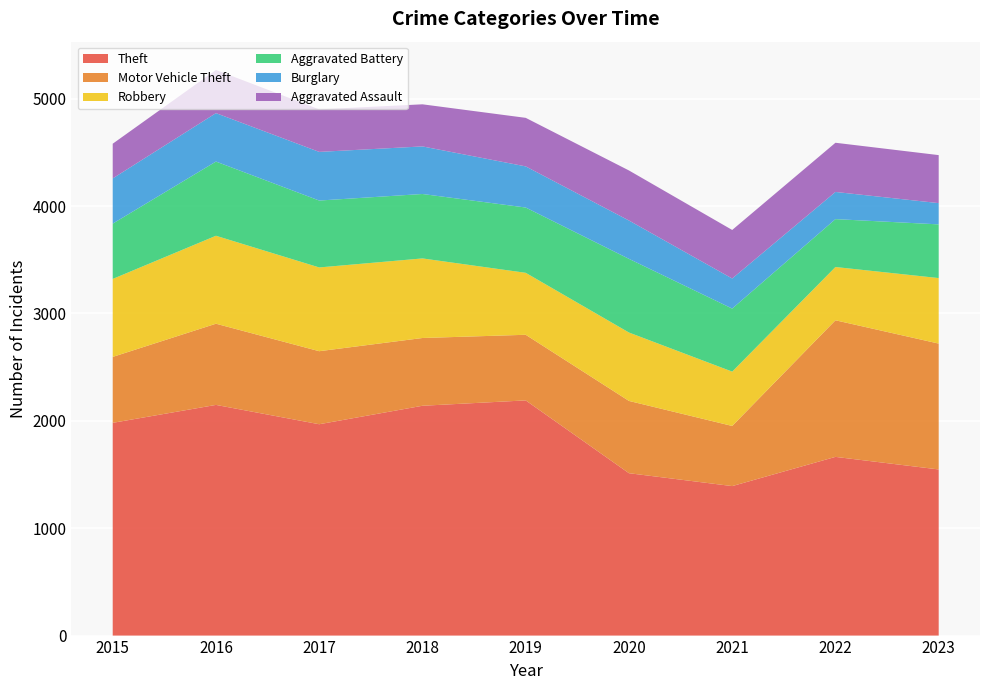

Reading left to right, list all the values displayed in this chart.

Theft: 1981	2148	1968	2140	2190	1512	1392	1664	1547
Motor Vehicle Theft: 614	756	680	631	611	673	560	1272	1172
Robbery: 726	819	780	741	577	637	506	496	610
Aggravated Battery: 515	691	623	600	608	686	587	446	500
Burglary: 421	451	453	443	383	357	280	253	198
Aggravated Assault: 323	402	396	392	452	466	452	458	447